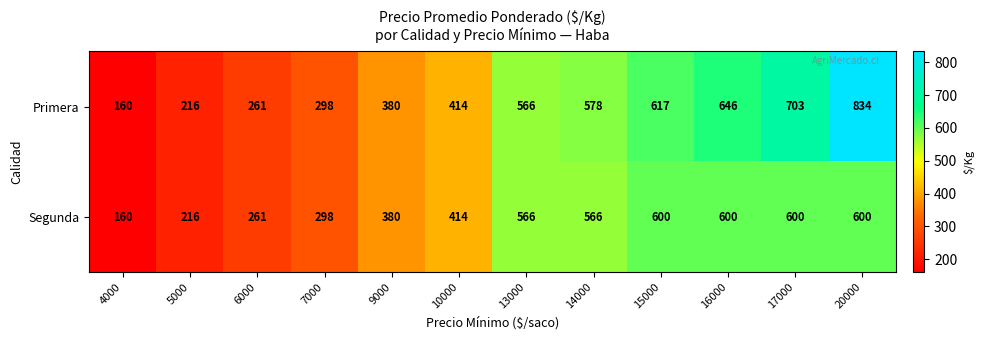

At which category is the sum across all series the highest?

20000